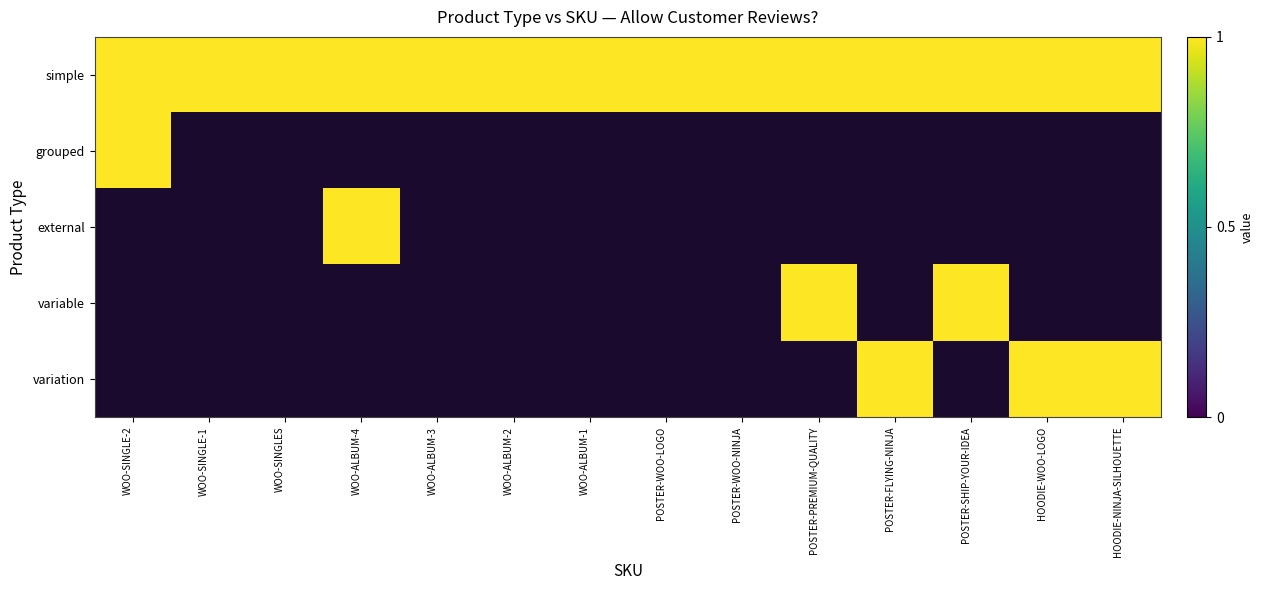

List the labels in order of grouped value, largest first.

WOO-SINGLE-2, WOO-SINGLE-1, WOO-SINGLES, WOO-ALBUM-4, WOO-ALBUM-3, WOO-ALBUM-2, WOO-ALBUM-1, POSTER-WOO-LOGO, POSTER-WOO-NINJA, POSTER-PREMIUM-QUALITY, POSTER-FLYING-NINJA, POSTER-SHIP-YOUR-IDEA, HOODIE-WOO-LOGO, HOODIE-NINJA-SILHOUETTE